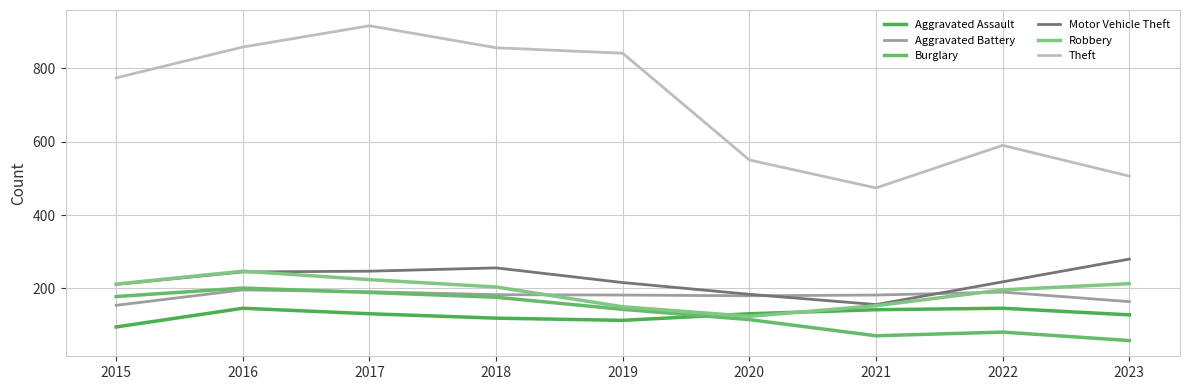

Reading right to left, extract all data points from this chart.

Aggravated Assault: 128	146	142	131	113	119	131	146	95
Aggravated Battery: 164	190	182	180	182	183	191	196	154
Burglary: 58	81	71	115	143	176	189	201	178
Motor Vehicle Theft: 280	218	156	184	216	256	247	245	211
Robbery: 213	196	153	124	150	204	224	247	212
Theft: 506	590	474	550	841	856	916	858	774